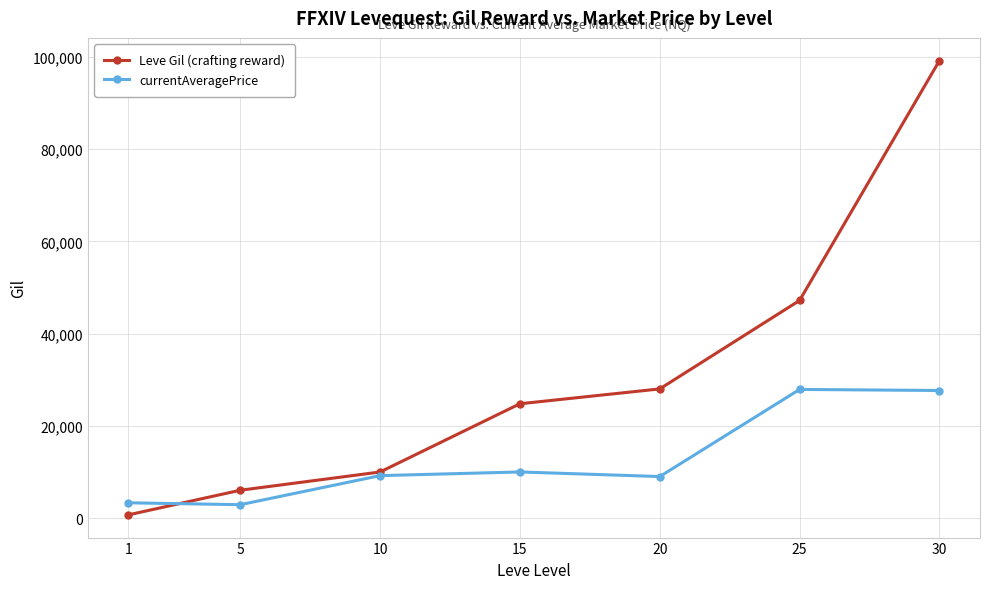

The value of currentAveragePrice at 20 is 3227. True or false?

False